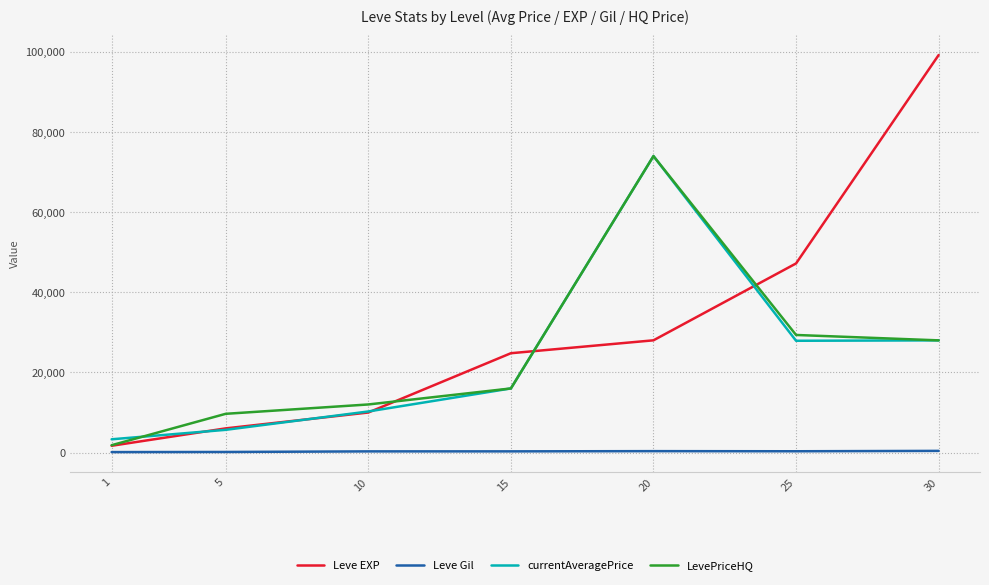

What is the minimum value for LevePriceHQ?

1833